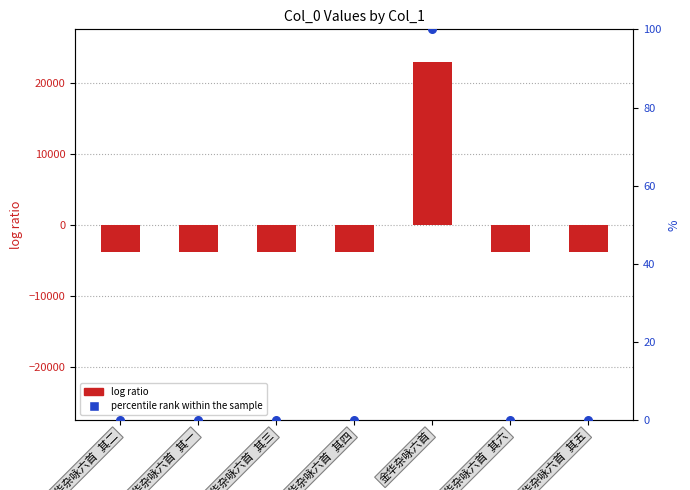

What is the total value across all series at 金华杂咏六首 其四?

-3827.4